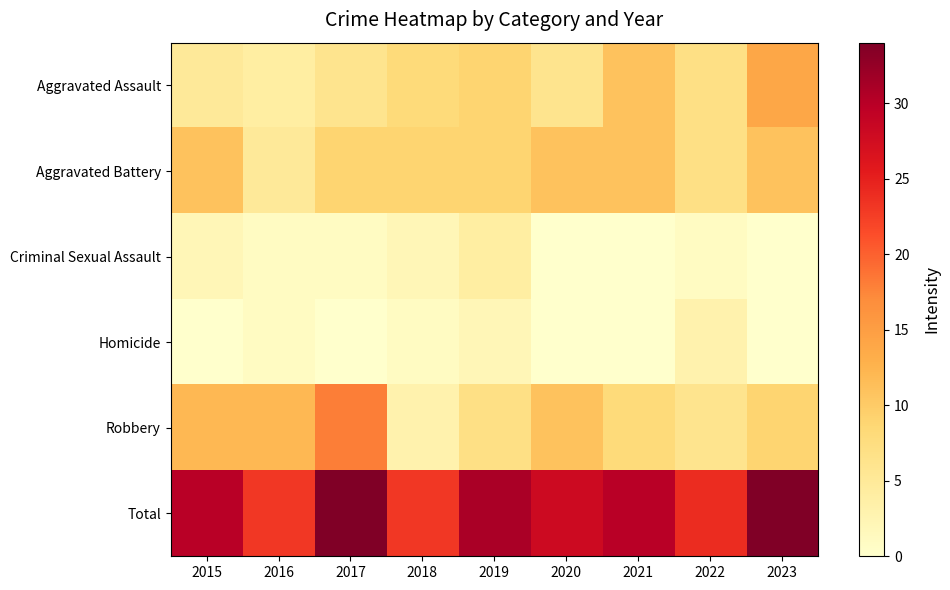

What is the spread (max minus min) of values at 2022?

23